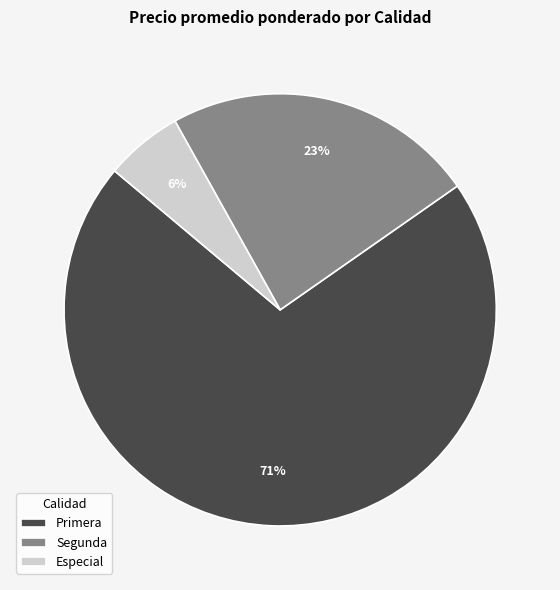

Is it true that Especial is 20% of the pie?

False